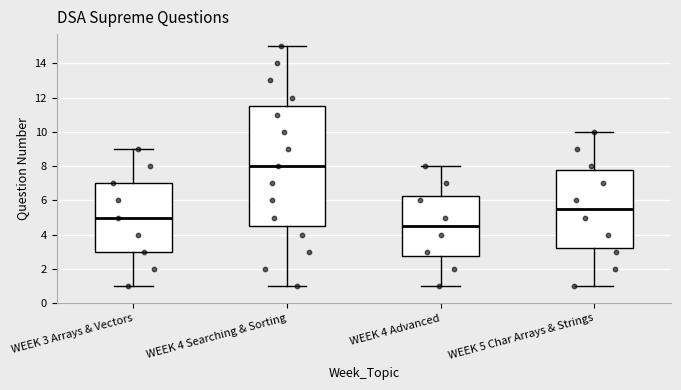

Where does the median line of the box for WEEK 3 Arrays & Vectors sit on the y-axis? The values are not printed on the chart, so give them approximately, as read against the axis.

5.0